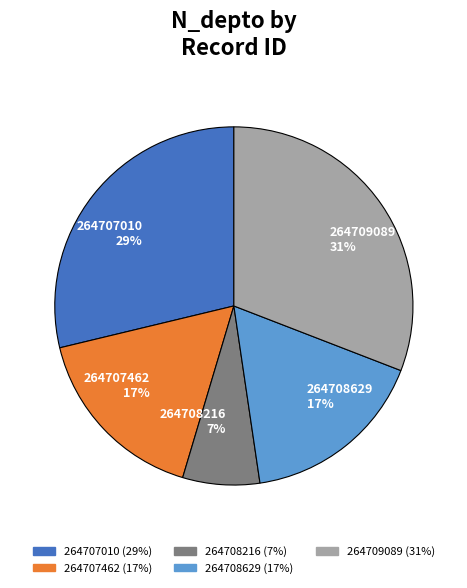

To the nearest percent, what is the difference between the 264707010 and 264707462 slice percentages?

12%